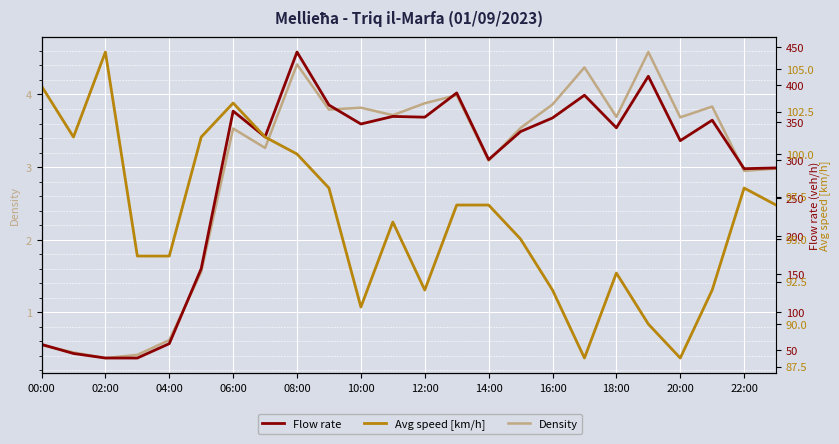

Which series has the widest spread of values?

Flow rate